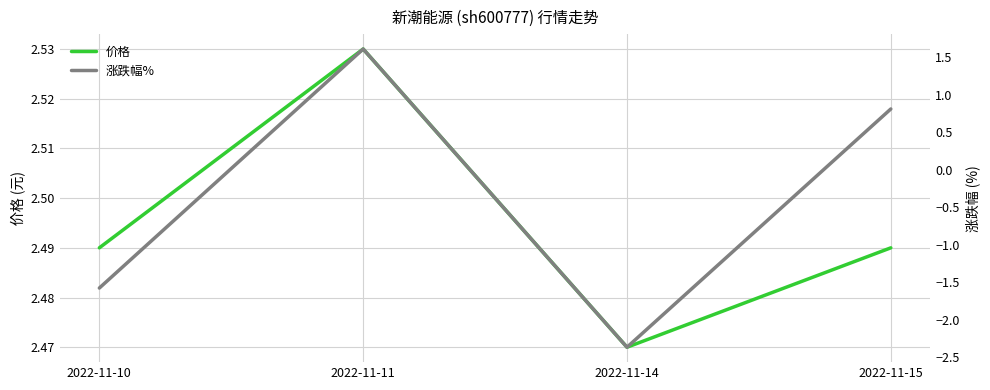

What is the value of the 价格 point at the 4th from the left?

2.5